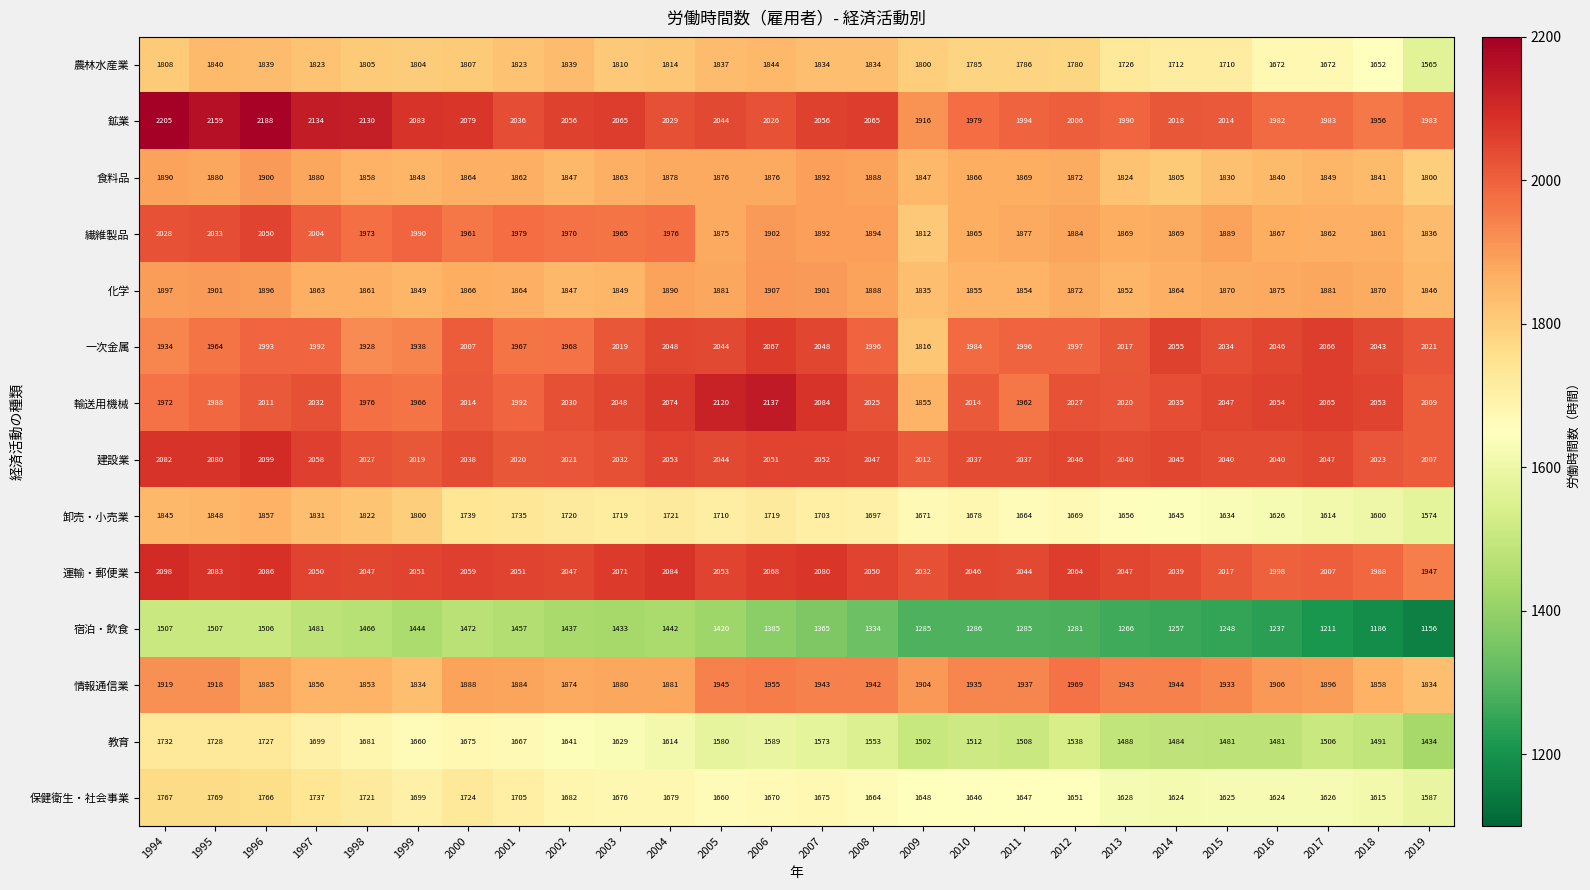

How many series are shown in this chart?

14